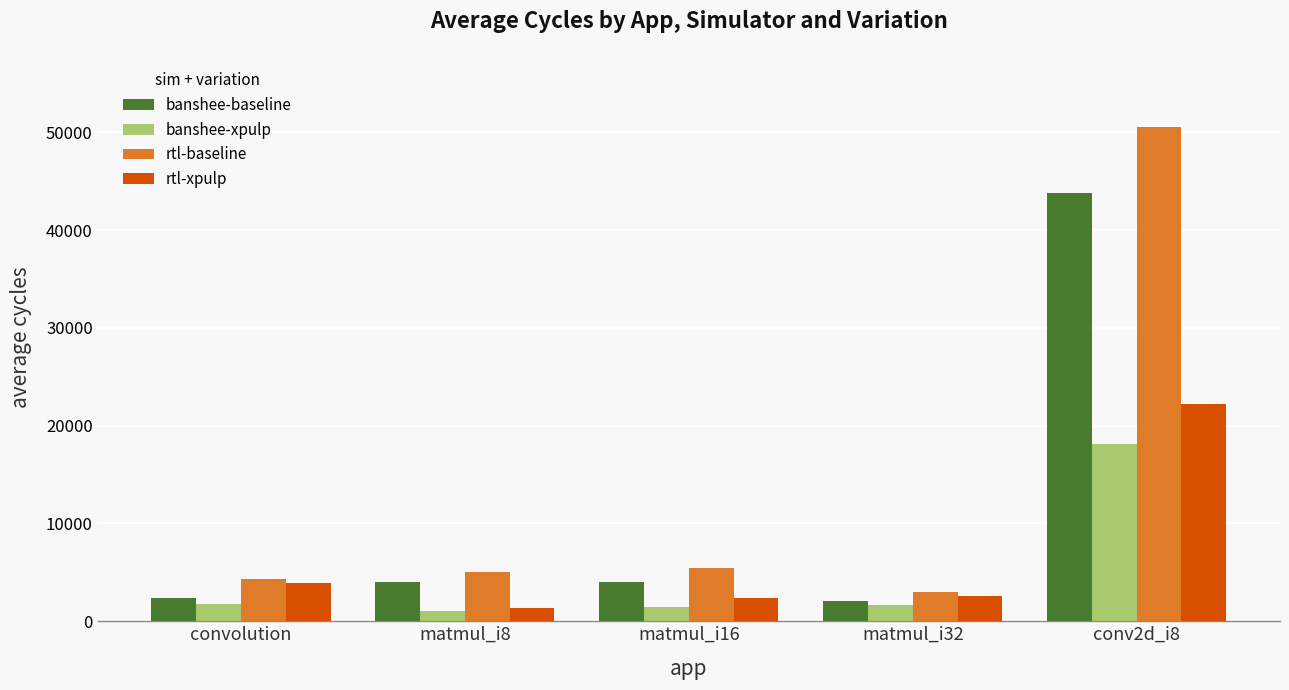

How many bars are there in each group?

4